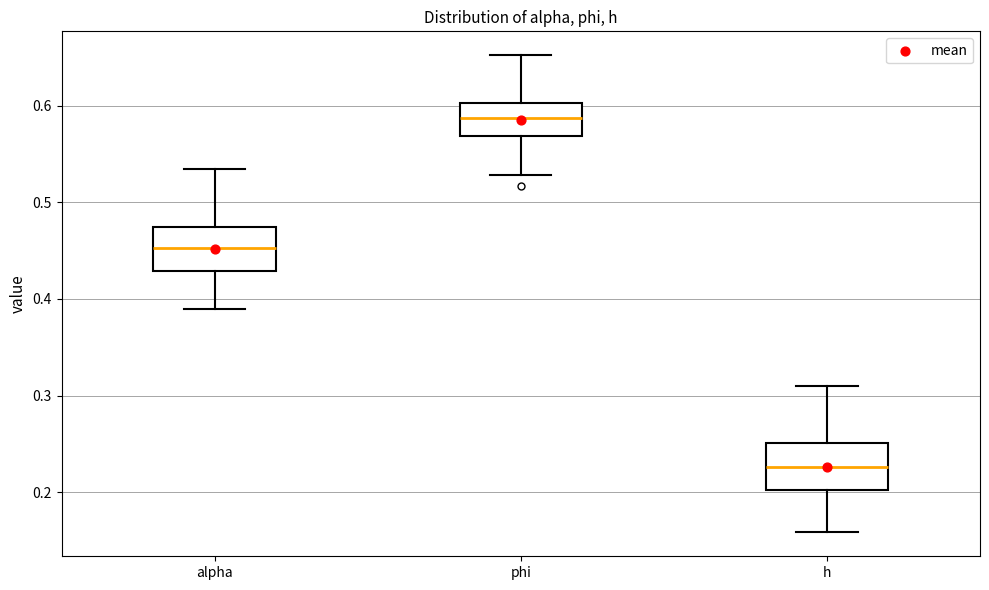

Where does the upper whisker of the box for phi end on the y-axis? The values are not printed on the chart, so give them approximately, as read against the axis.

0.65